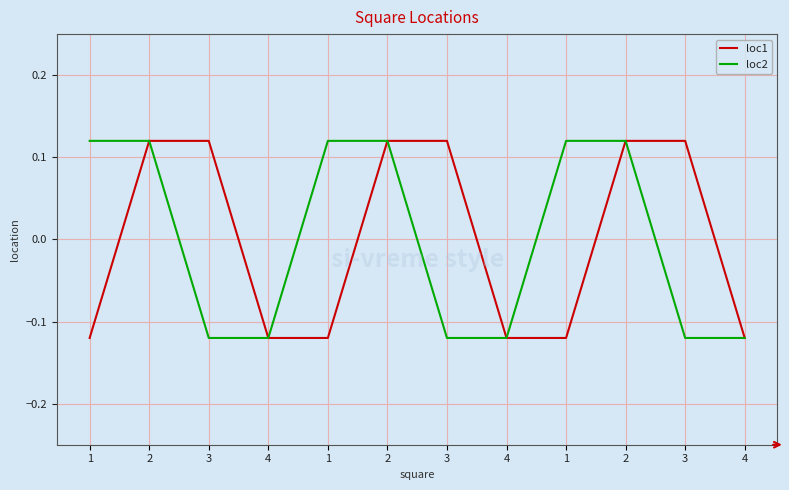

How many values in loc2 are above zero?

6